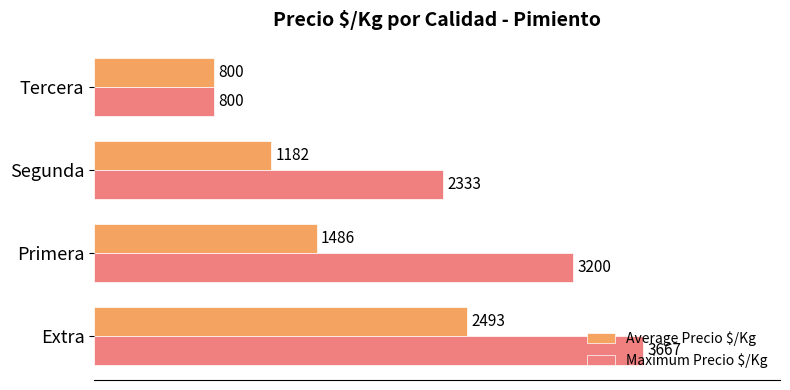

True or false: Average Precio $/Kg has a value of 2493 at Extra.

True